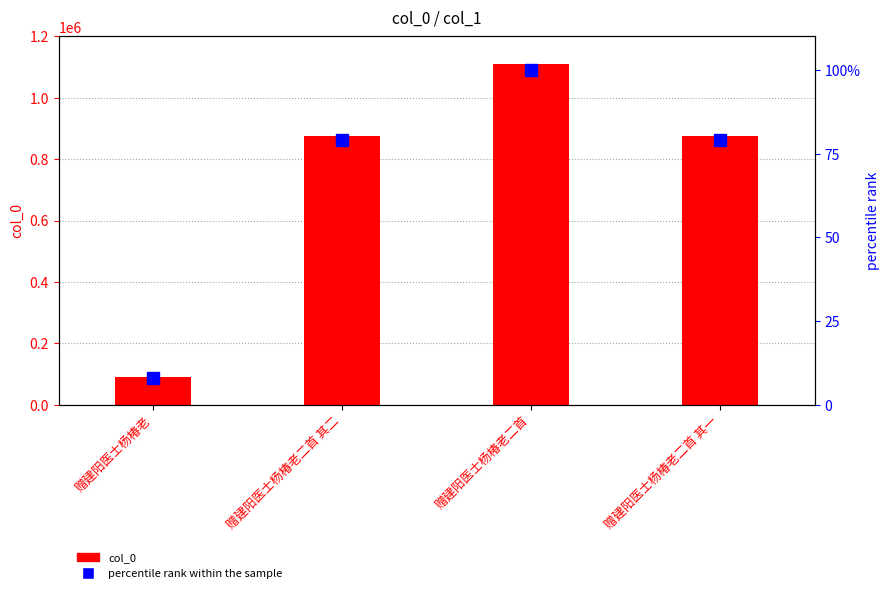

At how many categories does at least one series exceed 1098225?

1